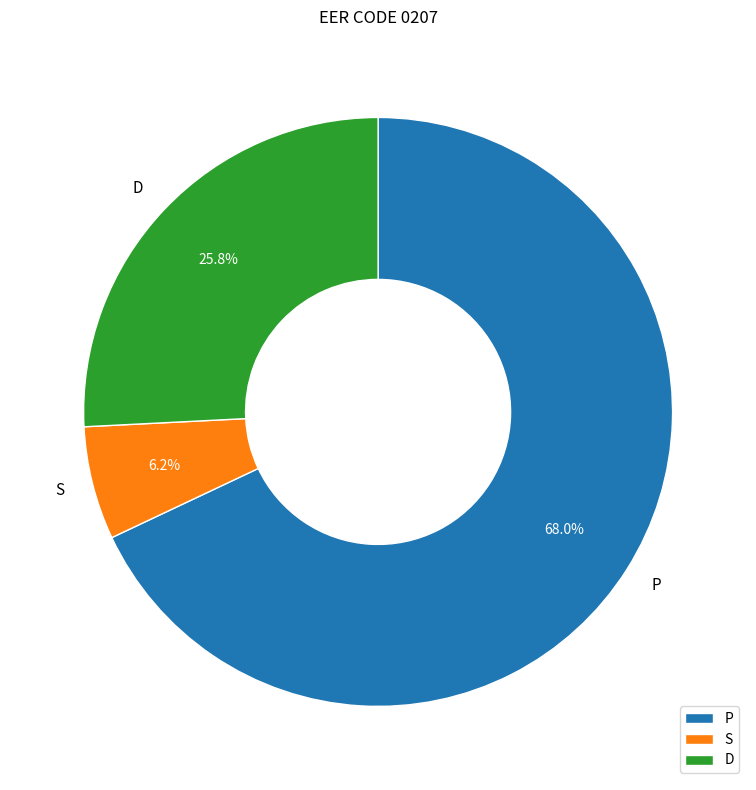

What percentage do S and D together represent?

32.0%